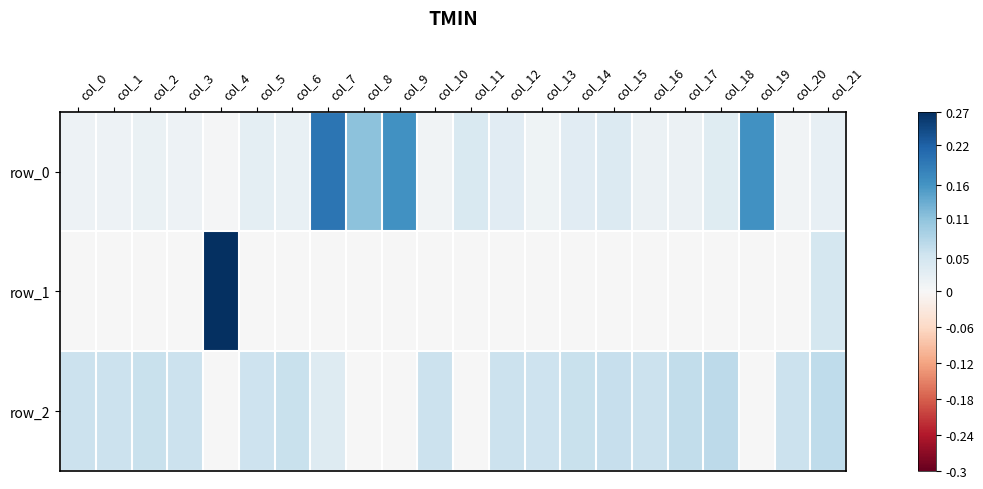

How many distinct data groups are displayed?

3